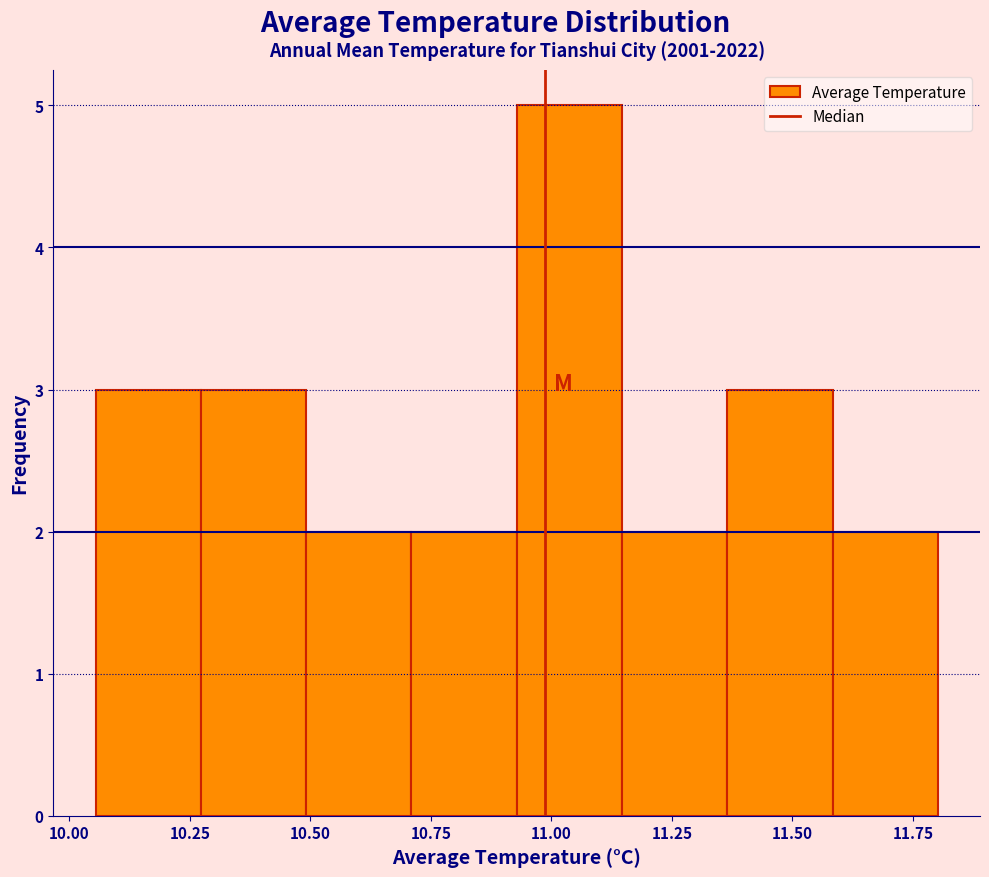

How tall is the bar that spans 11.35 to 11.60 on the x-axis? Neither the bar edges nor the heights are printed on the chart, so give them approximately, as read against the axes.

3